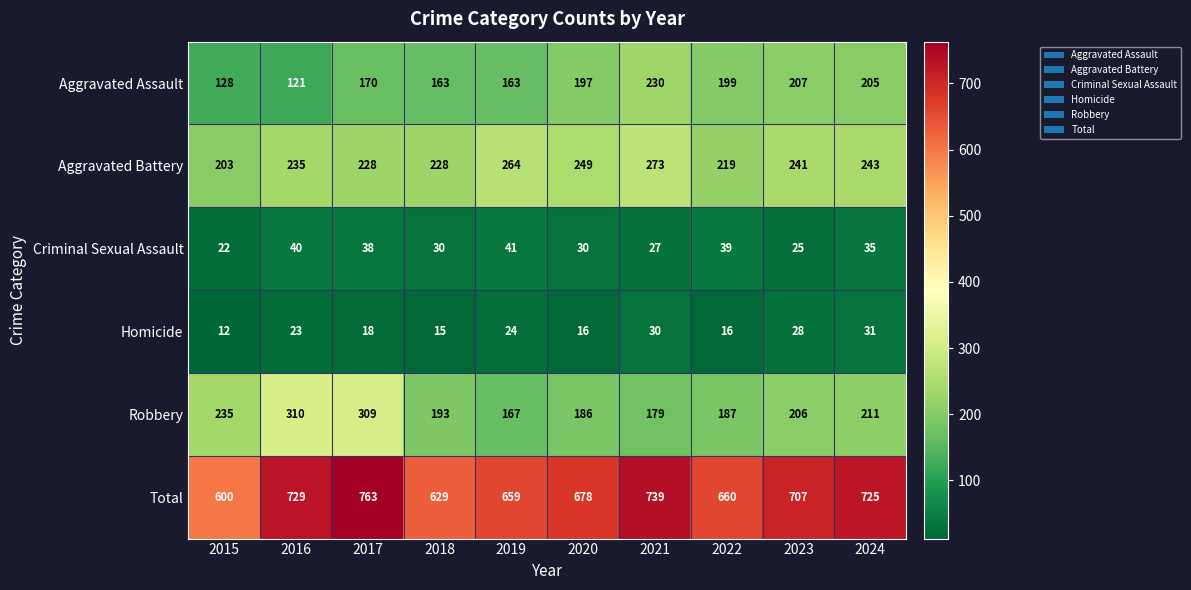

Which series changed the most between 2020 and 2022?

Aggravated Battery